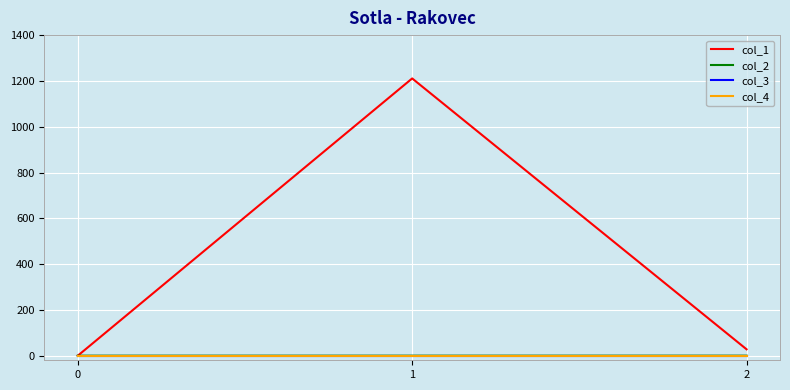

Does the chart have visible grid lines?

Yes